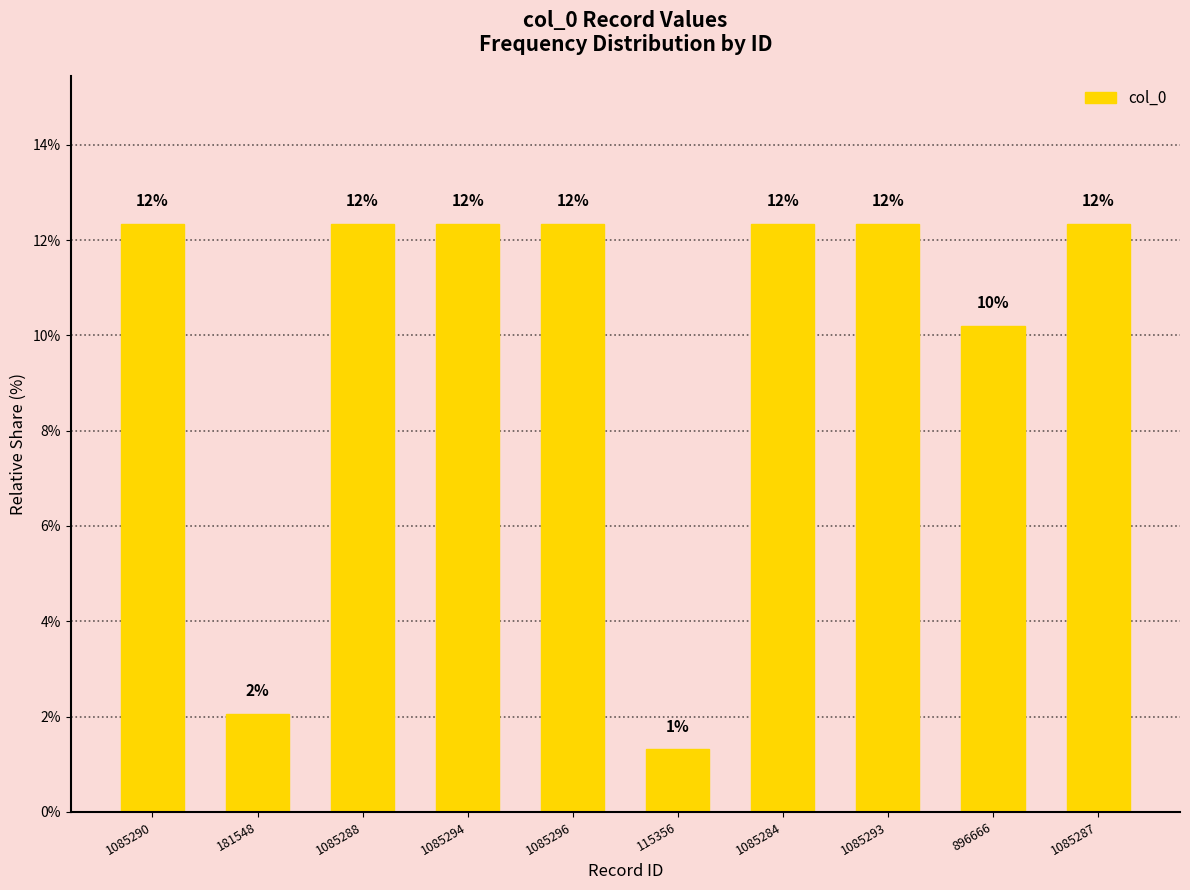

The value at 181548 is 2.1. True or false?

True